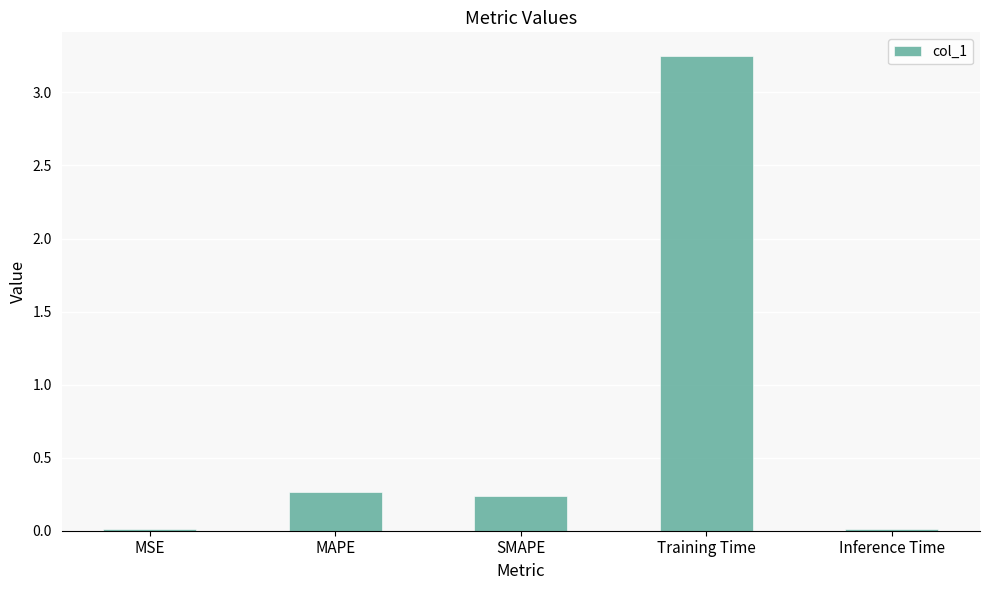

What is the change in value from MAPE to Training Time?

+3.0